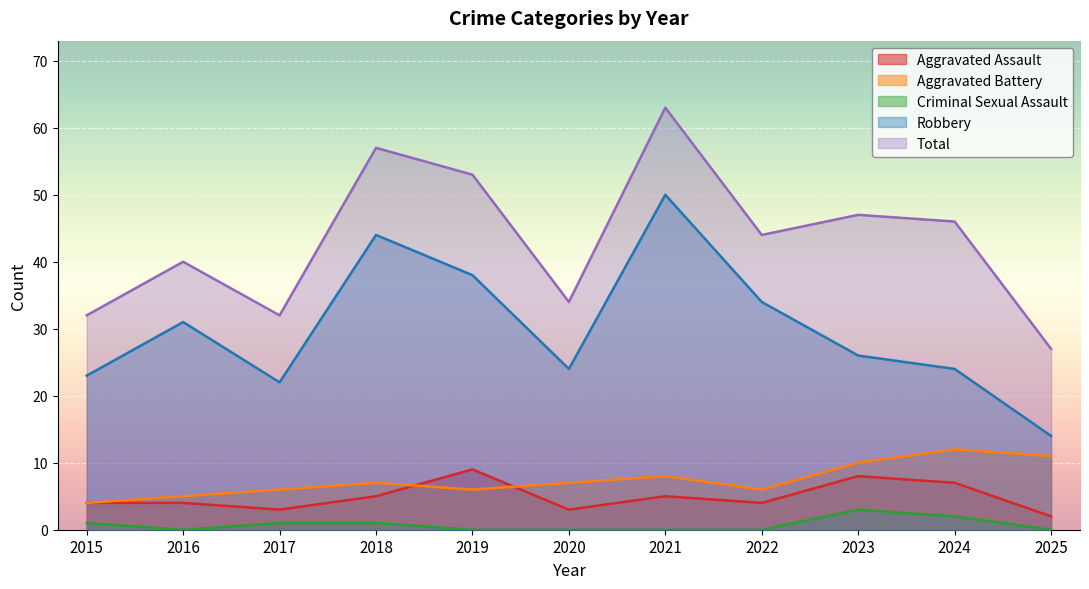

What is the sum of all Aggravated Battery values?

82